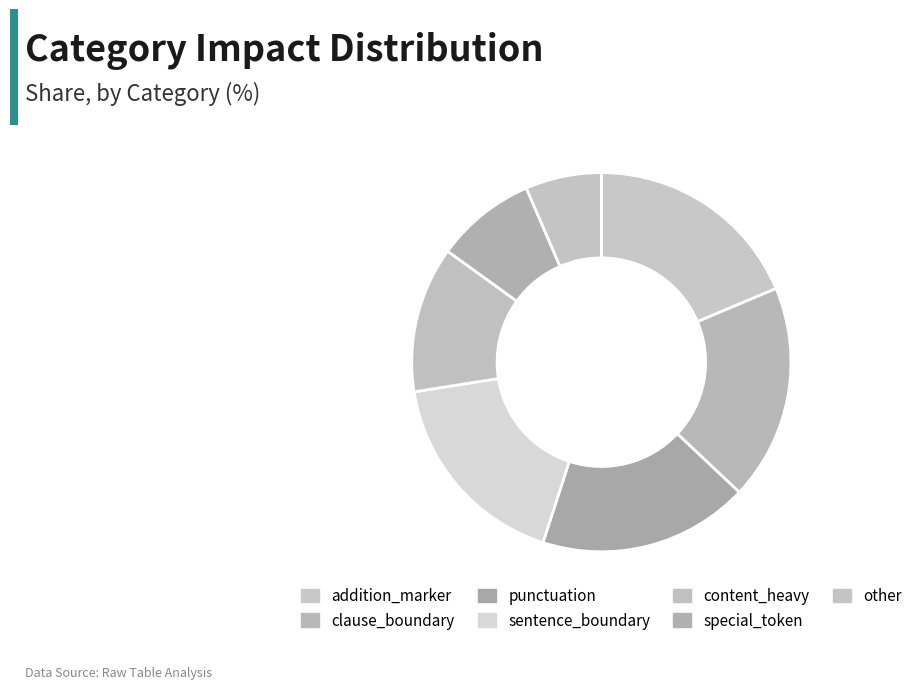

Is it true that special_token is 14% of the pie?

False